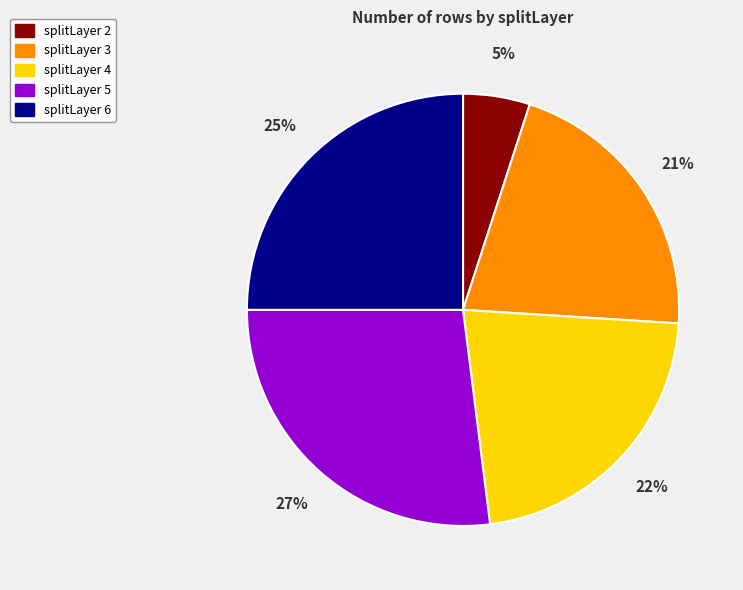

Do splitLayer 4 and splitLayer 2 together represent more than half of the pie?

No